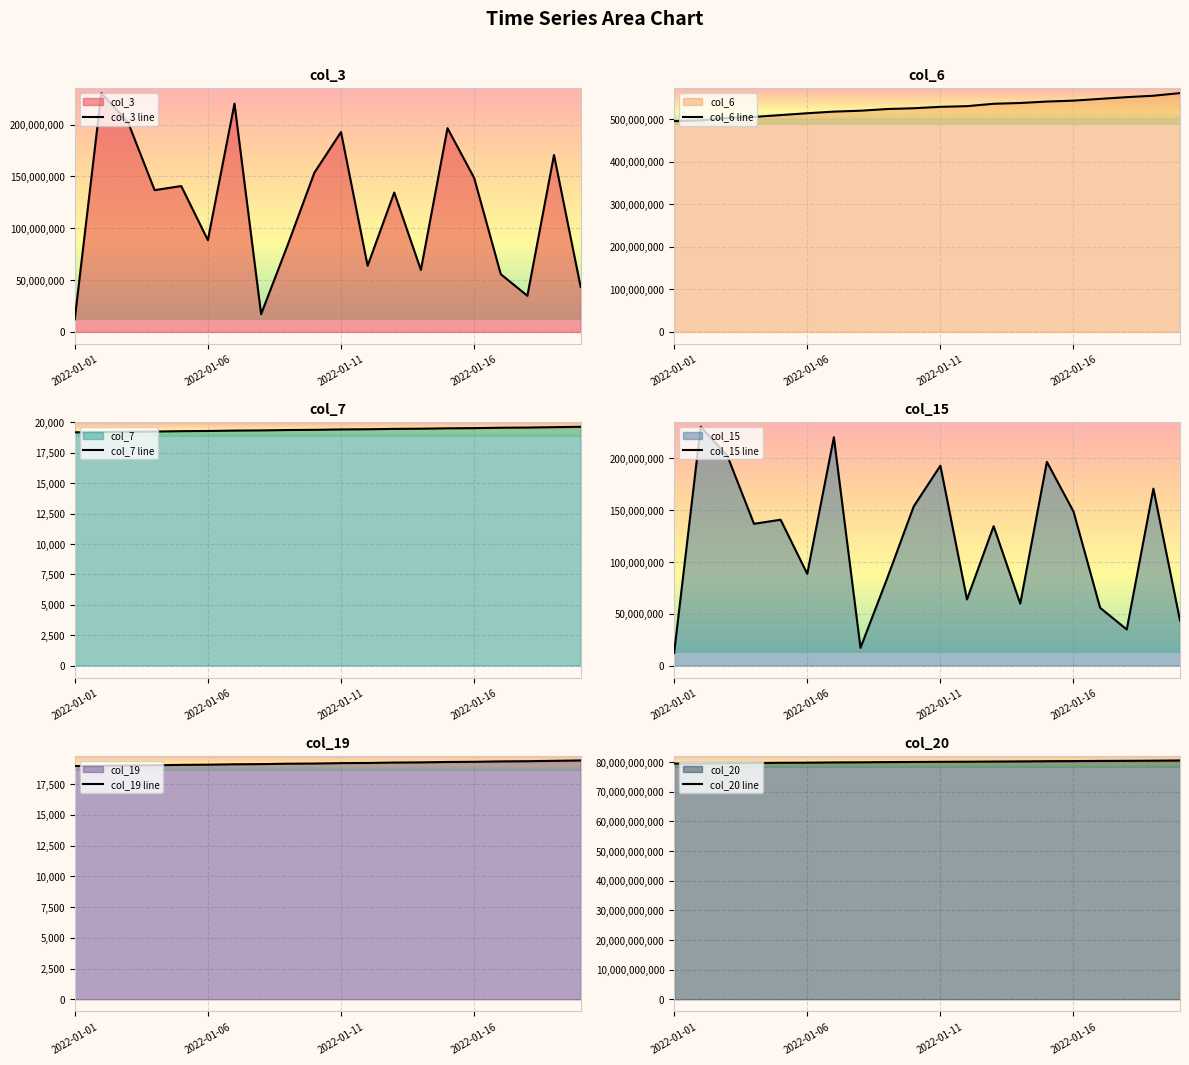

What is the difference between the second highest and second lowest values in the col_15 line series?

203233144